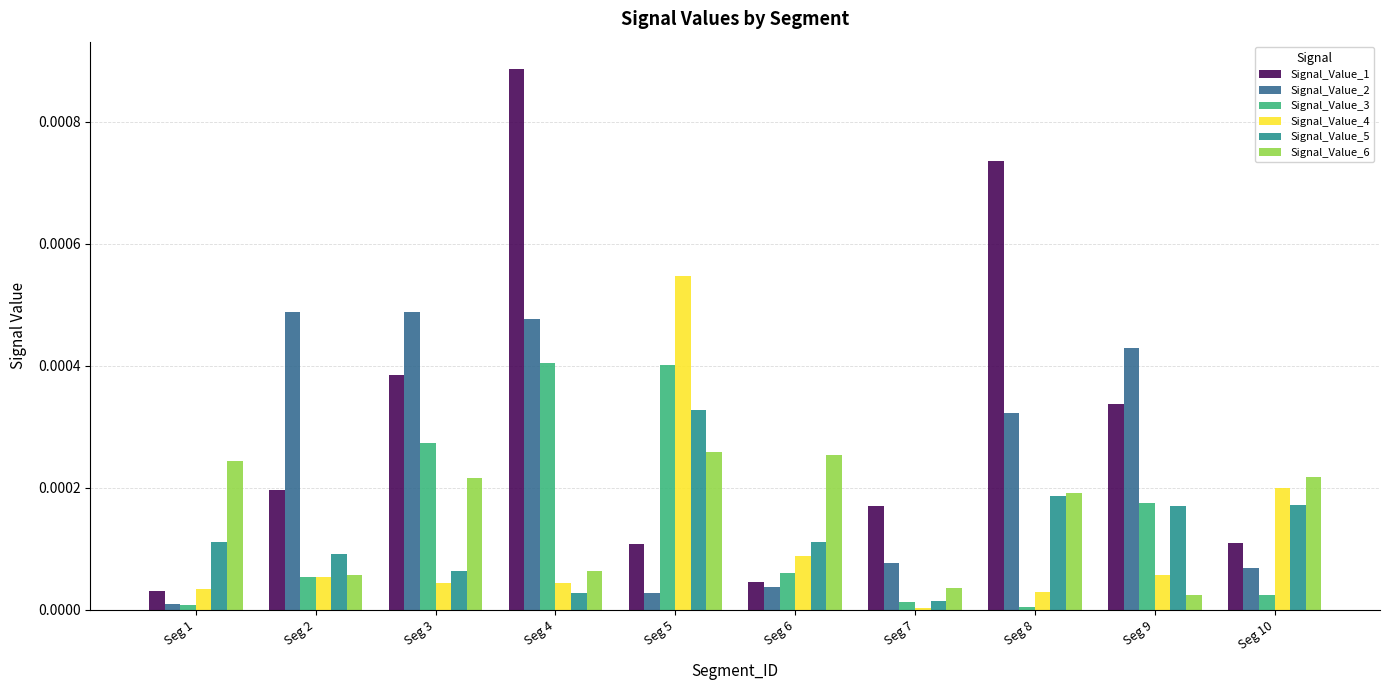

What are all the series names shown in the legend?

Signal_Value_1, Signal_Value_2, Signal_Value_3, Signal_Value_4, Signal_Value_5, Signal_Value_6